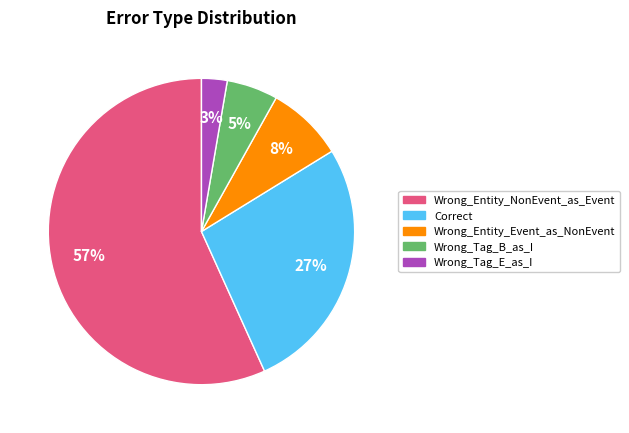

How many slices are in this pie chart?

5